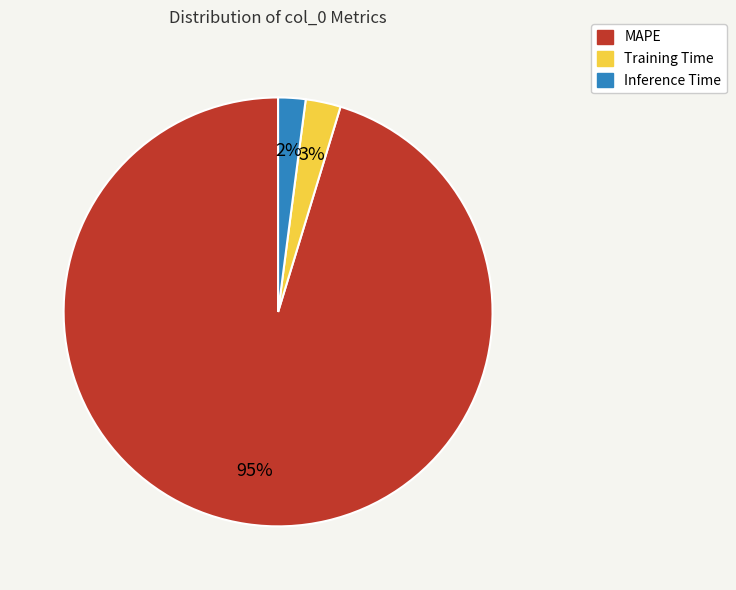

Does any single category account for the majority?

Yes